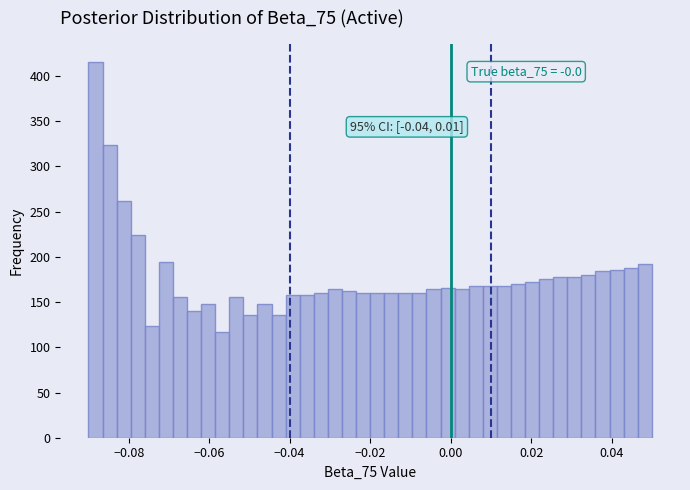

Around what value on the x-axis is the tallest bar? Give the approximate position of its centre, as read against the axis.

-0.088